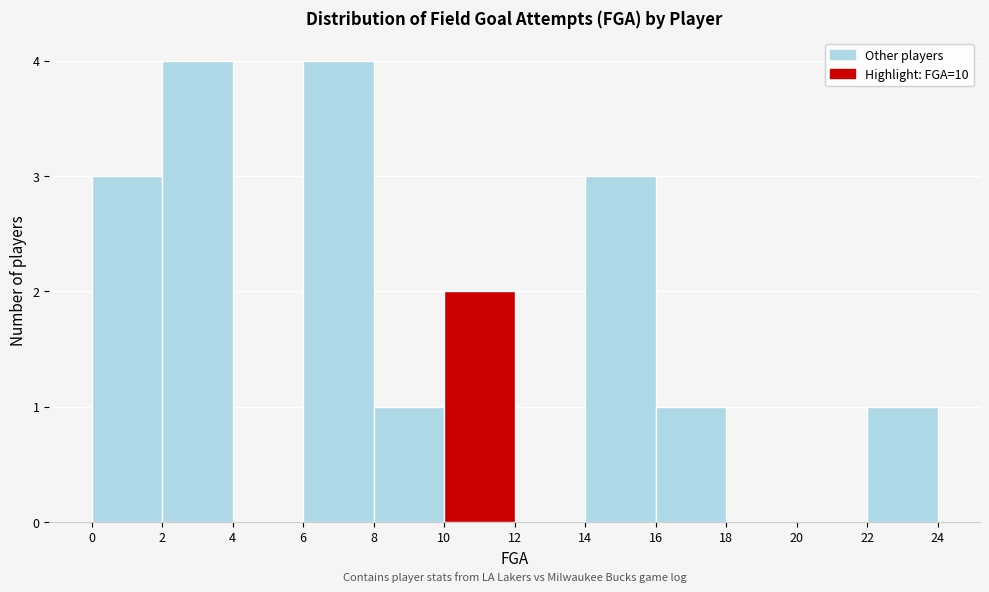

Reading left to right, transcribe this chart: for each bar, give the range it covers on the x-axis and its height. The values are not printed on the chart, so give them approximately, as read against the axis.

0 to 2: 3
2 to 4: 4
4 to 6: 0
6 to 8: 4
8 to 10: 1
10 to 12: 2
12 to 14: 0
14 to 16: 3
16 to 18: 1
18 to 20: 0
20 to 22: 0
22 to 24: 1